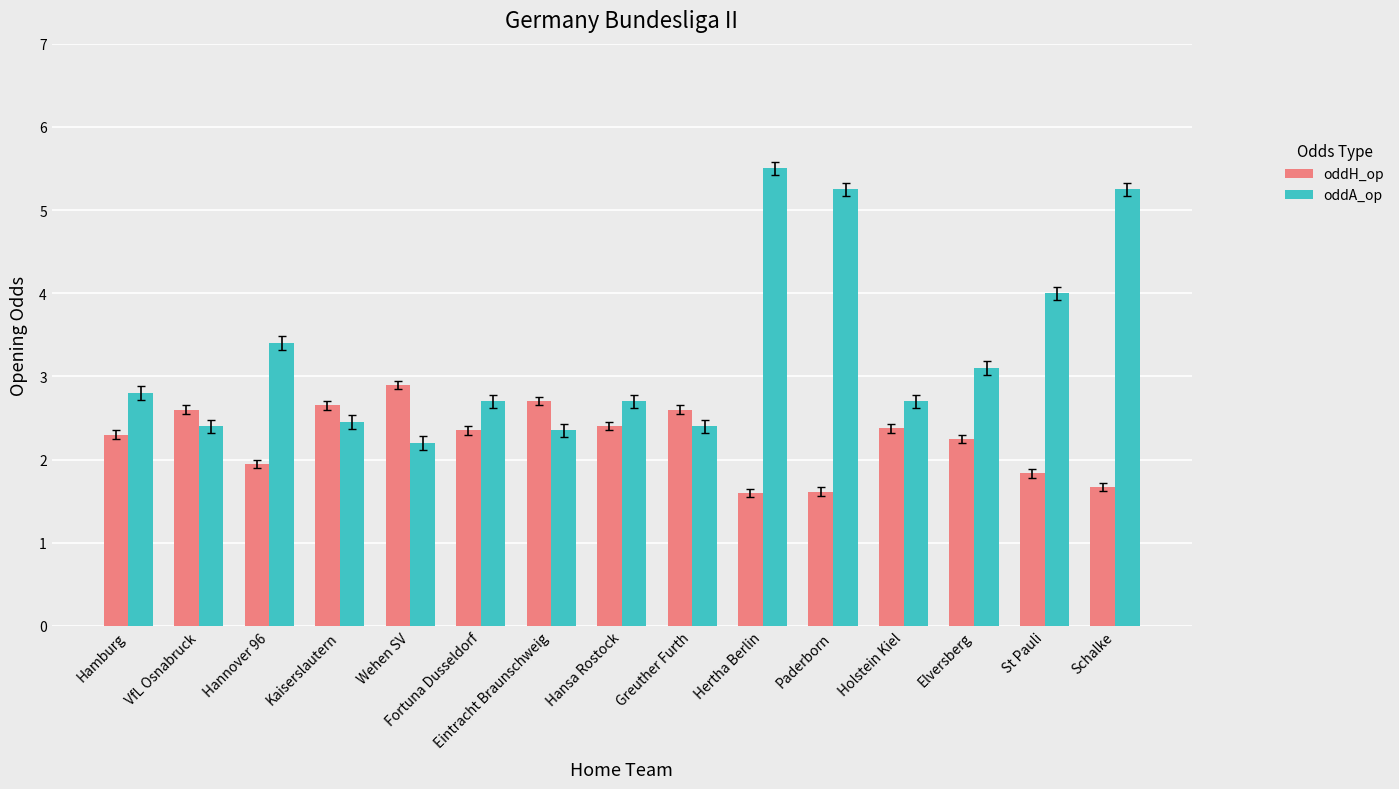

Which series has the widest spread of values?

oddA_op